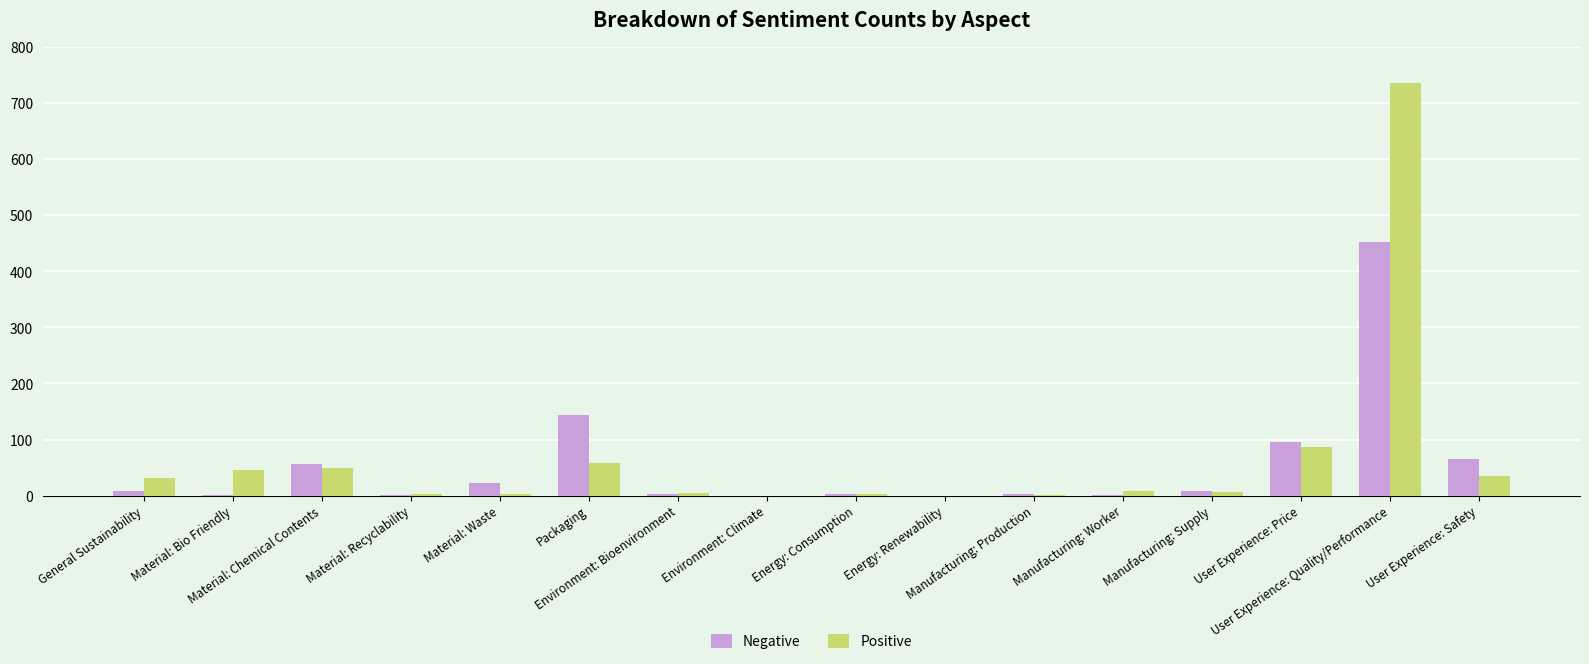

What is the greatest value displayed?

737